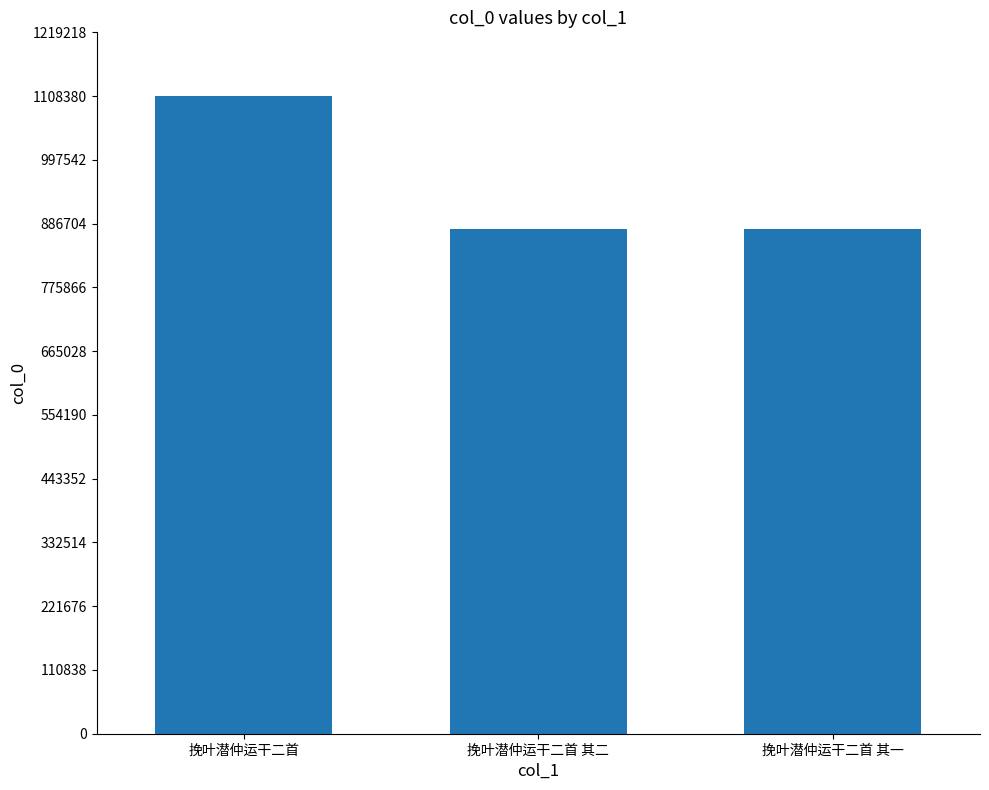

Is it true that the value at 挽叶潜仲运干二首 其一 is 877435?

True